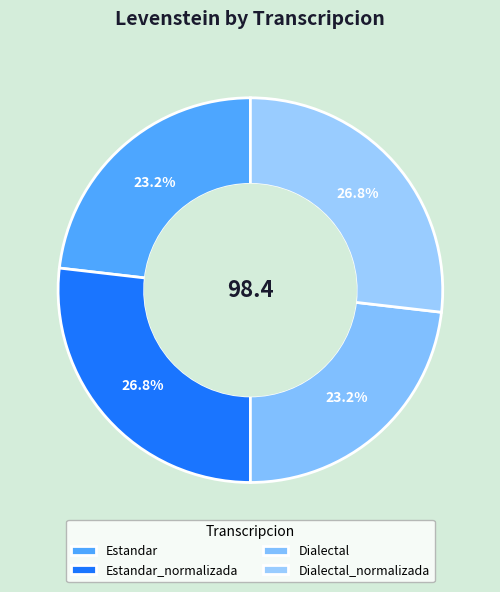

Which category has the smallest portion of the pie?

Estandar